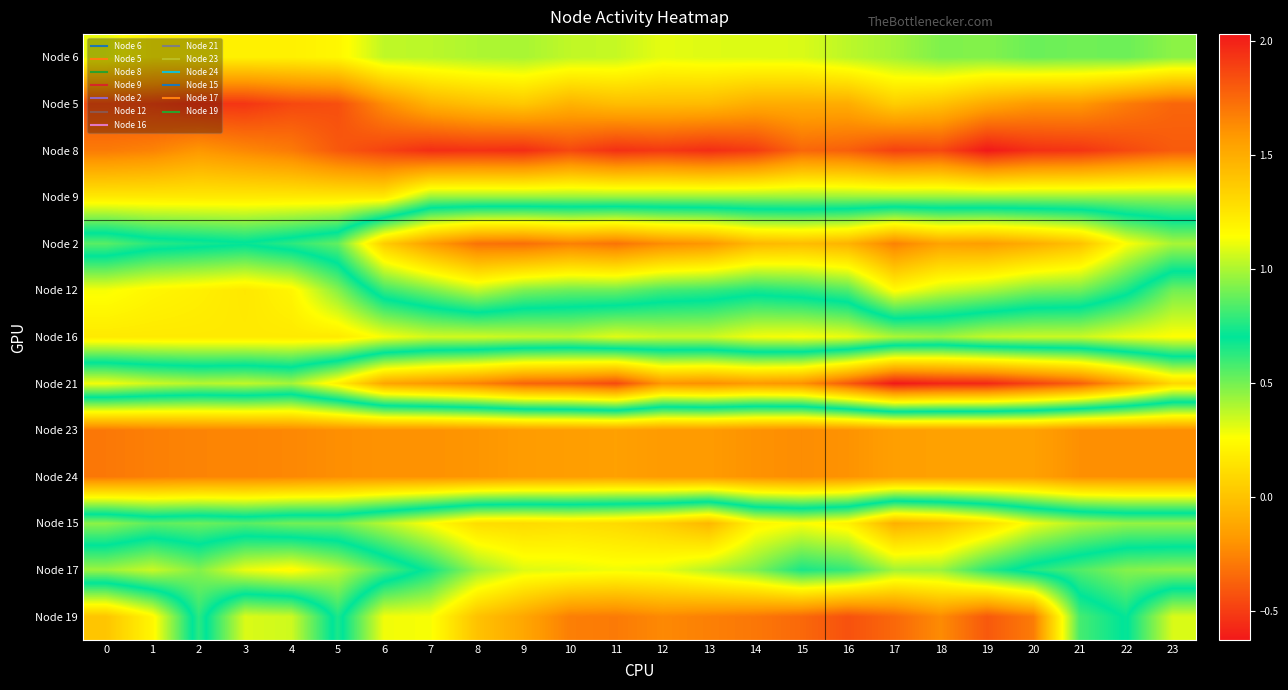

Reading right to left, what are all the values shown in this chart?

Node 6: 23=0.5	22=0.5	21=0.5	20=0.5	19=0.5	18=0.5	17=0.4	16=0.4	15=0.3	14=0.3	13=0.3	12=0.3	11=0.4	10=0.4	9=0.4	8=0.4	7=0.4	6=0.4	5=0.2	4=0.2	3=0.2	2=0.2	1=0.2	0=0.3
Node 5: 23=-0.4	22=-0.3	21=-0.2	20=-0.2	19=-0.1	18=-0.0	17=0.0	16=-0.1	15=-0.1	14=-0.1	13=-0.0	12=-0.0	11=-0.0	10=-0.1	9=0.0	8=-0.0	7=-0.1	6=-0.2	5=-0.4	4=-0.5	3=-0.5	2=-0.5	1=-0.5	0=-0.4
Node 8: 23=-0.4	22=-0.5	21=-0.5	20=-0.5	19=-0.6	18=-0.5	17=-0.5	16=-0.4	15=-0.4	14=-0.5	13=-0.6	12=-0.5	11=-0.5	10=-0.5	9=-0.6	8=-0.5	7=-0.6	6=-0.5	5=-0.4	4=-0.3	3=-0.2	2=-0.2	1=-0.3	0=-0.3
Node 9: 23=0.4	22=0.4	21=0.4	20=0.4	19=0.4	18=0.4	17=0.4	16=0.4	15=0.4	14=0.4	13=0.4	12=0.4	11=0.4	10=0.4	9=0.4	8=0.4	7=0.4	6=0.2	5=0.2	4=0.2	3=0.2	2=0.2	1=0.2	0=0.2
Node 2: 23=1.0	22=1.1	21=1.4	20=1.5	19=1.6	18=1.5	17=1.7	16=1.5	15=1.4	14=1.5	13=1.6	12=1.6	11=1.7	10=1.7	9=1.7	8=1.7	7=1.6	6=1.4	5=0.9	4=0.8	3=0.7	2=0.7	1=0.8	0=0.9
Node 12: 23=0.5	22=0.7	21=0.9	20=0.9	19=1.0	18=1.1	17=1.2	16=0.8	15=0.8	14=0.7	13=0.8	12=0.8	11=0.9	10=0.9	9=0.9	8=1.0	7=0.9	6=0.8	5=0.5	4=0.2	3=0.2	2=0.2	1=0.2	0=0.3
Node 16: 23=0.3	22=0.3	21=0.4	20=0.4	19=0.4	18=0.4	17=0.4	16=0.3	15=0.3	14=0.3	13=0.4	12=0.4	11=0.3	10=0.4	9=0.4	8=0.3	7=0.3	6=0.3	5=0.2	4=0.2	3=0.2	2=0.2	1=0.2	0=0.2
Node 21: 23=1.3	22=1.6	21=1.8	20=1.9	19=2.0	18=2.0	17=2.0	16=1.8	15=1.6	14=1.6	13=1.6	12=1.6	11=1.9	10=1.8	9=1.8	8=1.7	7=1.6	6=1.5	5=1.2	4=1.0	3=1.0	2=1.0	1=1.1	0=1.1
Node 23: 23=-0.2	22=-0.2	21=-0.2	20=-0.1	19=-0.1	18=-0.1	17=-0.2	16=-0.2	15=-0.2	14=-0.2	13=-0.2	12=-0.2	11=-0.1	10=-0.2	9=-0.2	8=-0.2	7=-0.2	6=-0.2	5=-0.2	4=-0.2	3=-0.3	2=-0.3	1=-0.3	0=-0.3
Node 24: 23=-0.2	22=-0.2	21=-0.2	20=-0.1	19=-0.1	18=-0.1	17=-0.2	16=-0.2	15=-0.2	14=-0.2	13=-0.2	12=-0.2	11=-0.1	10=-0.2	9=-0.2	8=-0.2	7=-0.2	6=-0.2	5=-0.2	4=-0.2	3=-0.3	2=-0.3	1=-0.3	0=-0.3
Node 15: 23=1.0	22=1.0	21=1.0	20=1.1	19=1.3	18=1.4	17=1.5	16=1.2	15=1.1	14=1.2	13=1.5	12=1.4	11=1.3	10=1.3	9=1.3	8=1.3	7=1.1	6=1.0	5=0.9	4=0.9	3=0.9	2=0.9	1=0.9	0=0.9
Node 17: 23=0.5	22=0.5	21=0.6	20=0.6	19=0.8	18=1.0	17=1.0	16=0.8	15=0.7	14=0.9	13=1.0	12=1.1	11=1.1	10=1.1	9=1.1	8=1.0	7=0.7	6=0.6	5=0.4	4=0.2	3=0.3	2=0.5	1=0.4	0=0.4
Node 19: 23=1.1	22=0.7	21=0.8	20=1.7	19=1.8	18=1.6	17=1.8	16=1.8	15=1.8	14=1.7	13=1.7	12=1.6	11=1.7	10=1.7	9=1.5	8=1.4	7=1.1	6=1.1	5=0.7	4=1.1	3=1.1	2=0.6	1=1.2	0=1.4